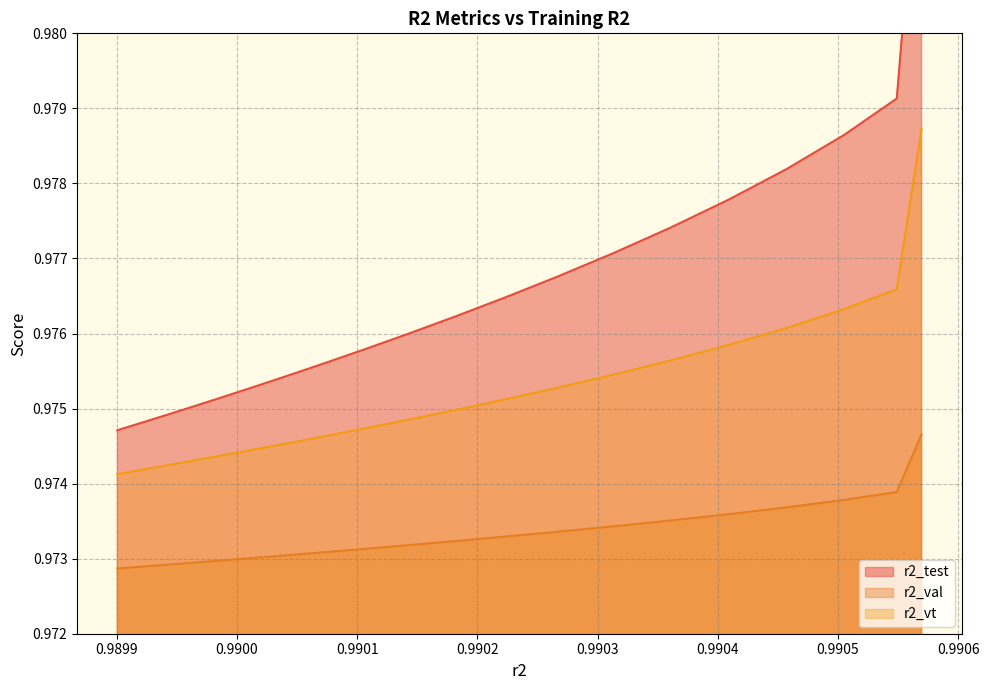

True or false: r2_val and r2_vt intersect in this chart.

False